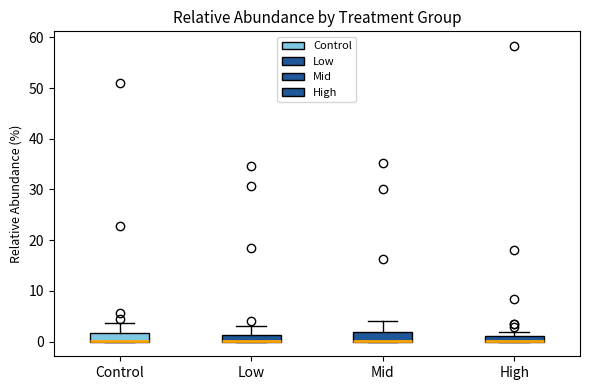

Where is the lower edge of the box for High on the y-axis? The values are not printed on the chart, so give them approximately, as read against the axis.

0